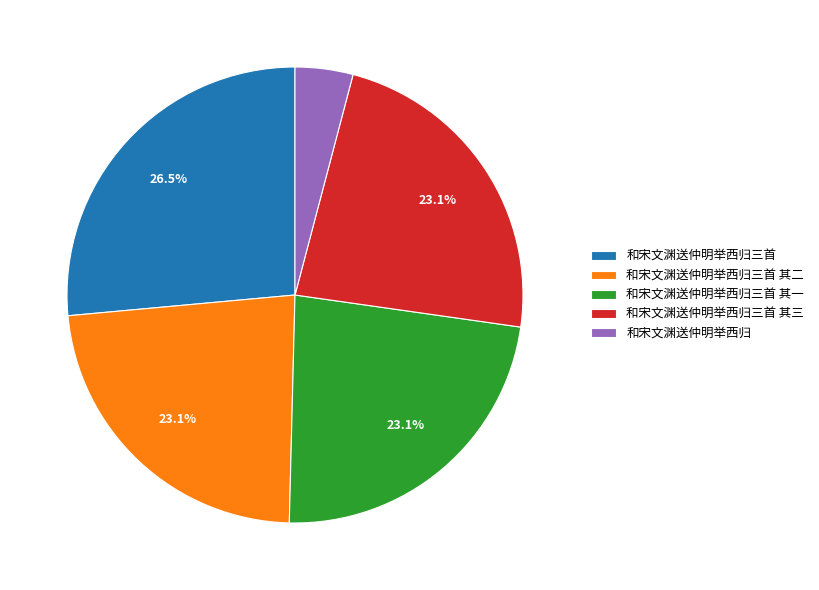

Between 和宋文渊送仲明举西归 and 和宋文渊送仲明举西归三首 其一, which is larger?

和宋文渊送仲明举西归三首 其一